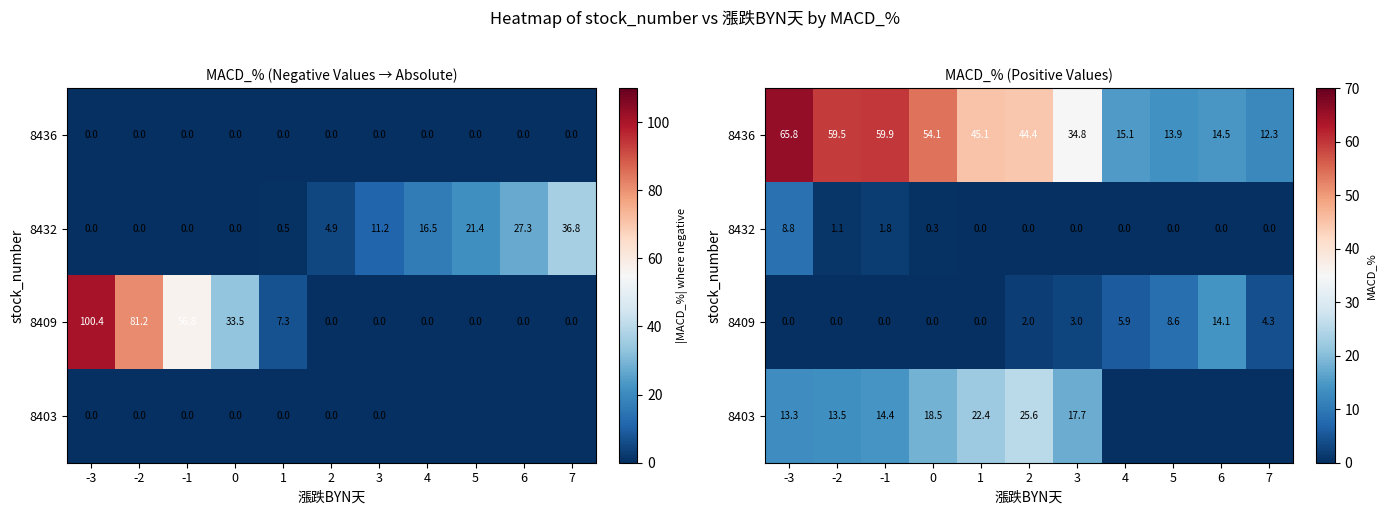

Where does the 8403 series first go above 13?

-3